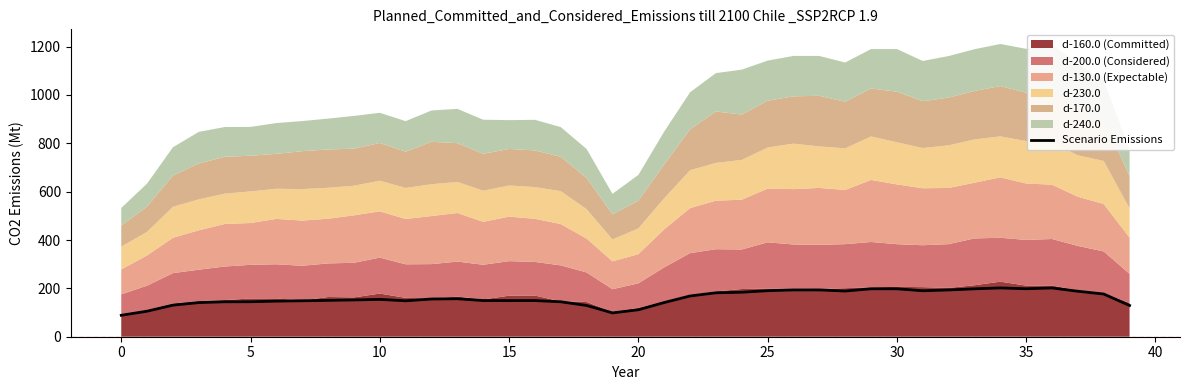

What is the value of the 19th point from the left?

129.4